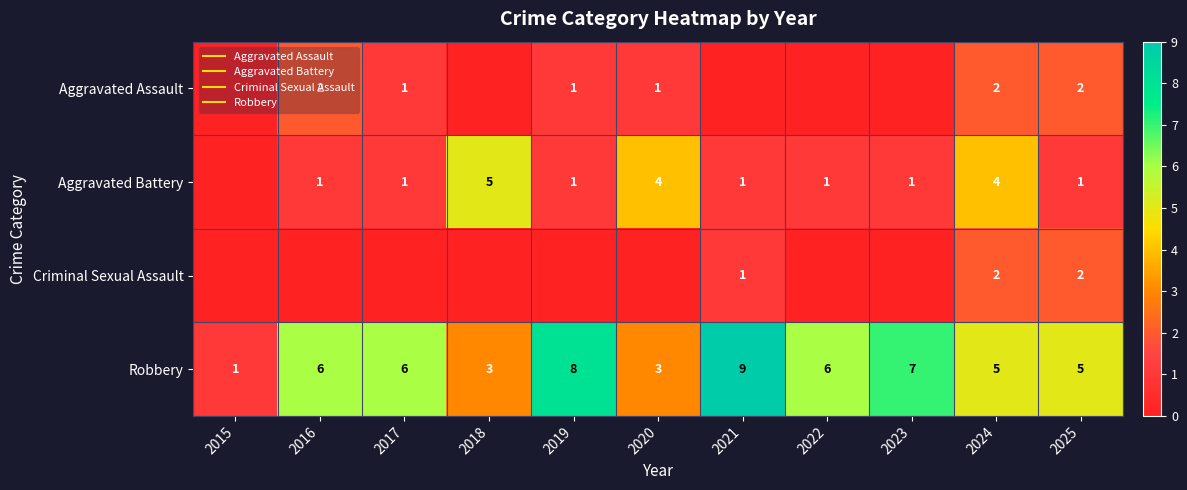

Is it true that Criminal Sexual Assault equals 1 at 2020?

False